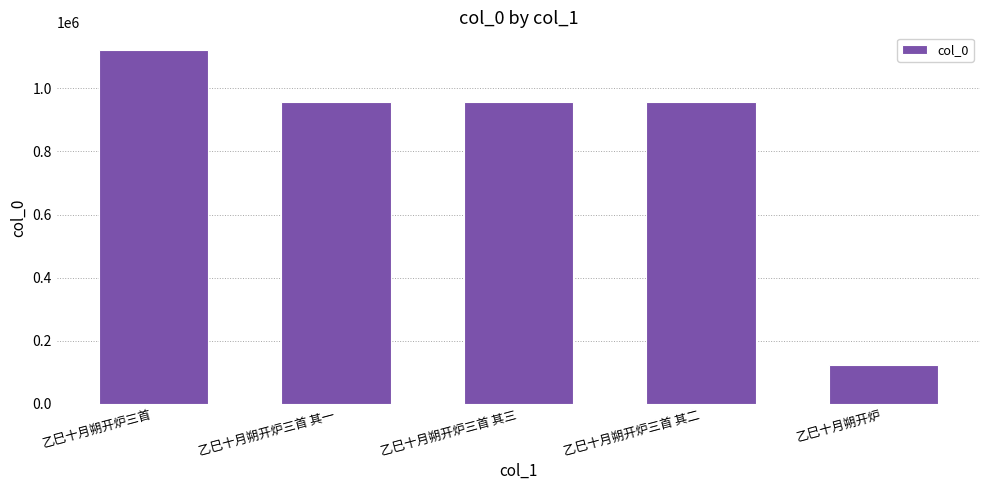

What is the value of the 1st bar from the left?

1121849